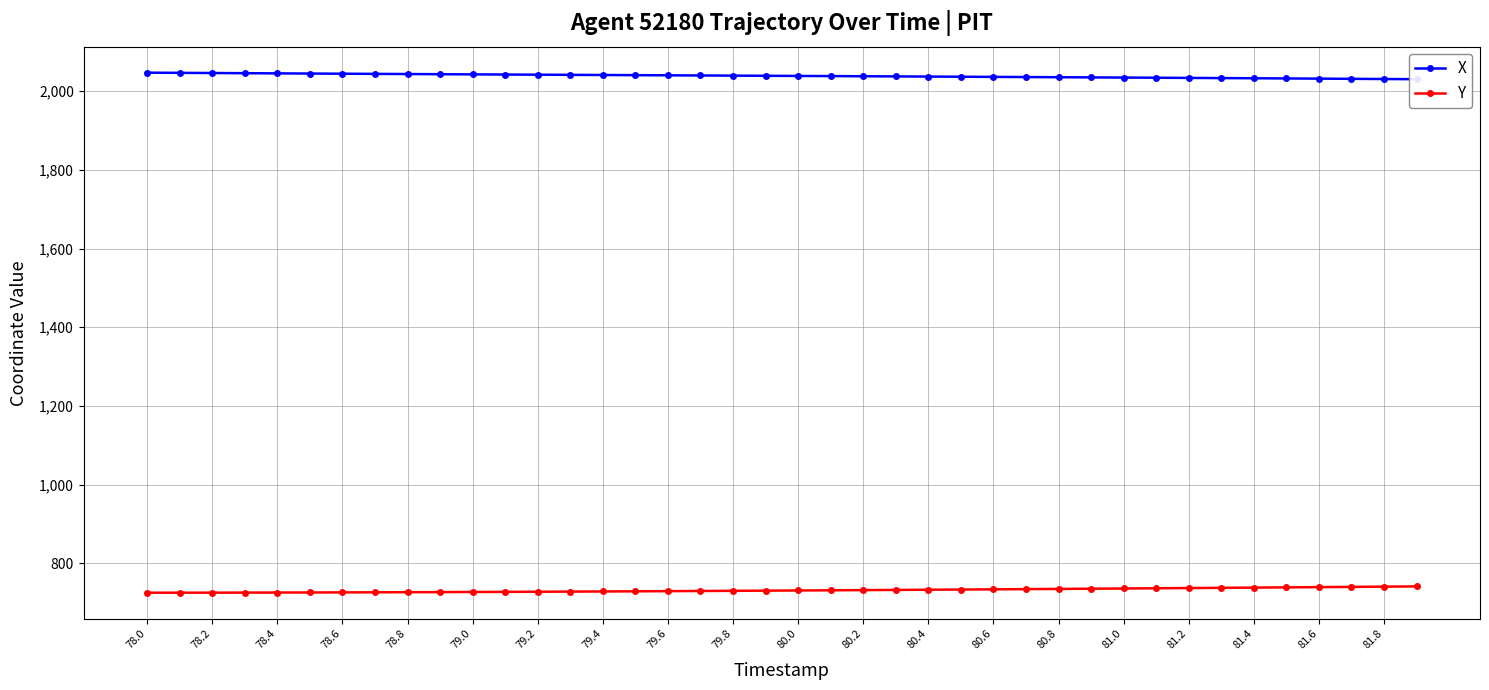

The Y series shows 948.1 at 78.2. True or false?

False